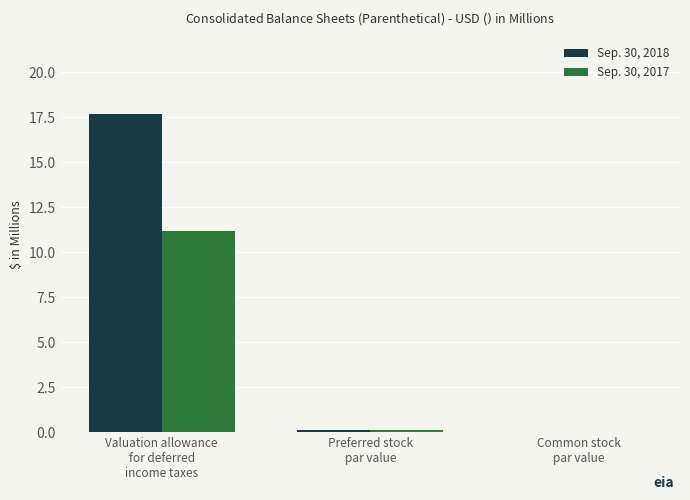

What is the approximate value of Sep. 30, 2017 at Preferred stock
par value?

0.1